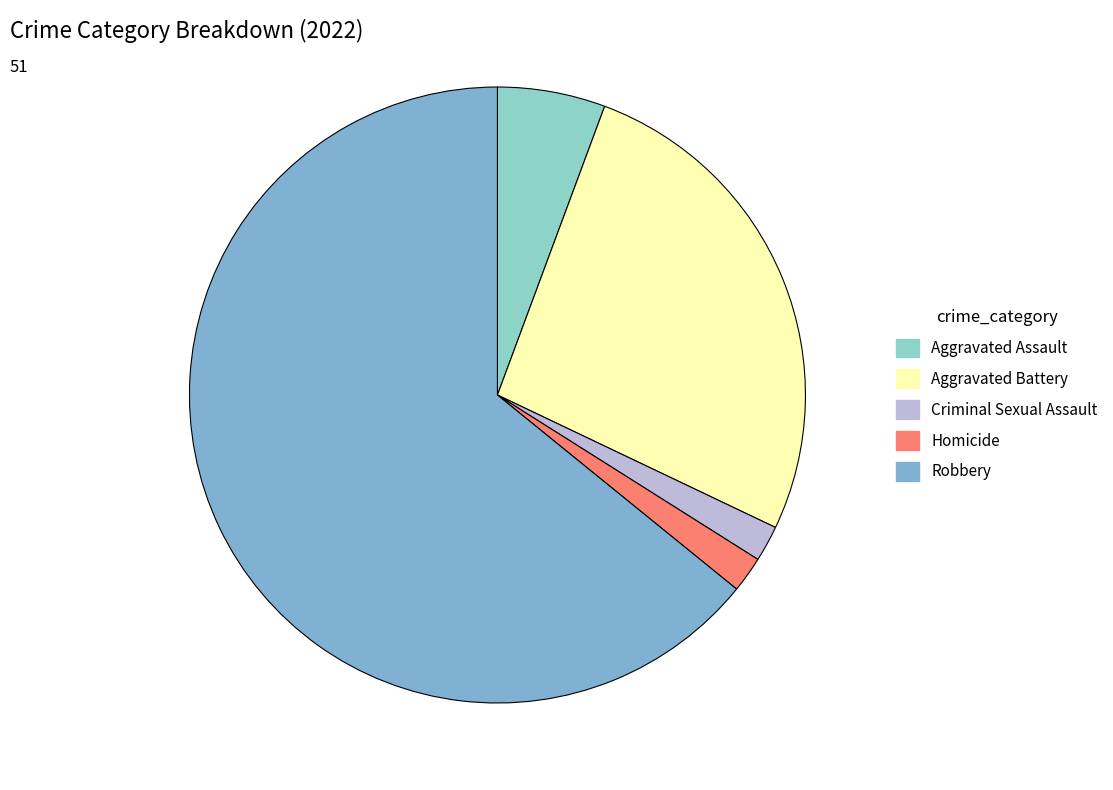

Approximately how many times larger is the value at Criminal Sexual Assault compared to Aggravated Assault?

0.3